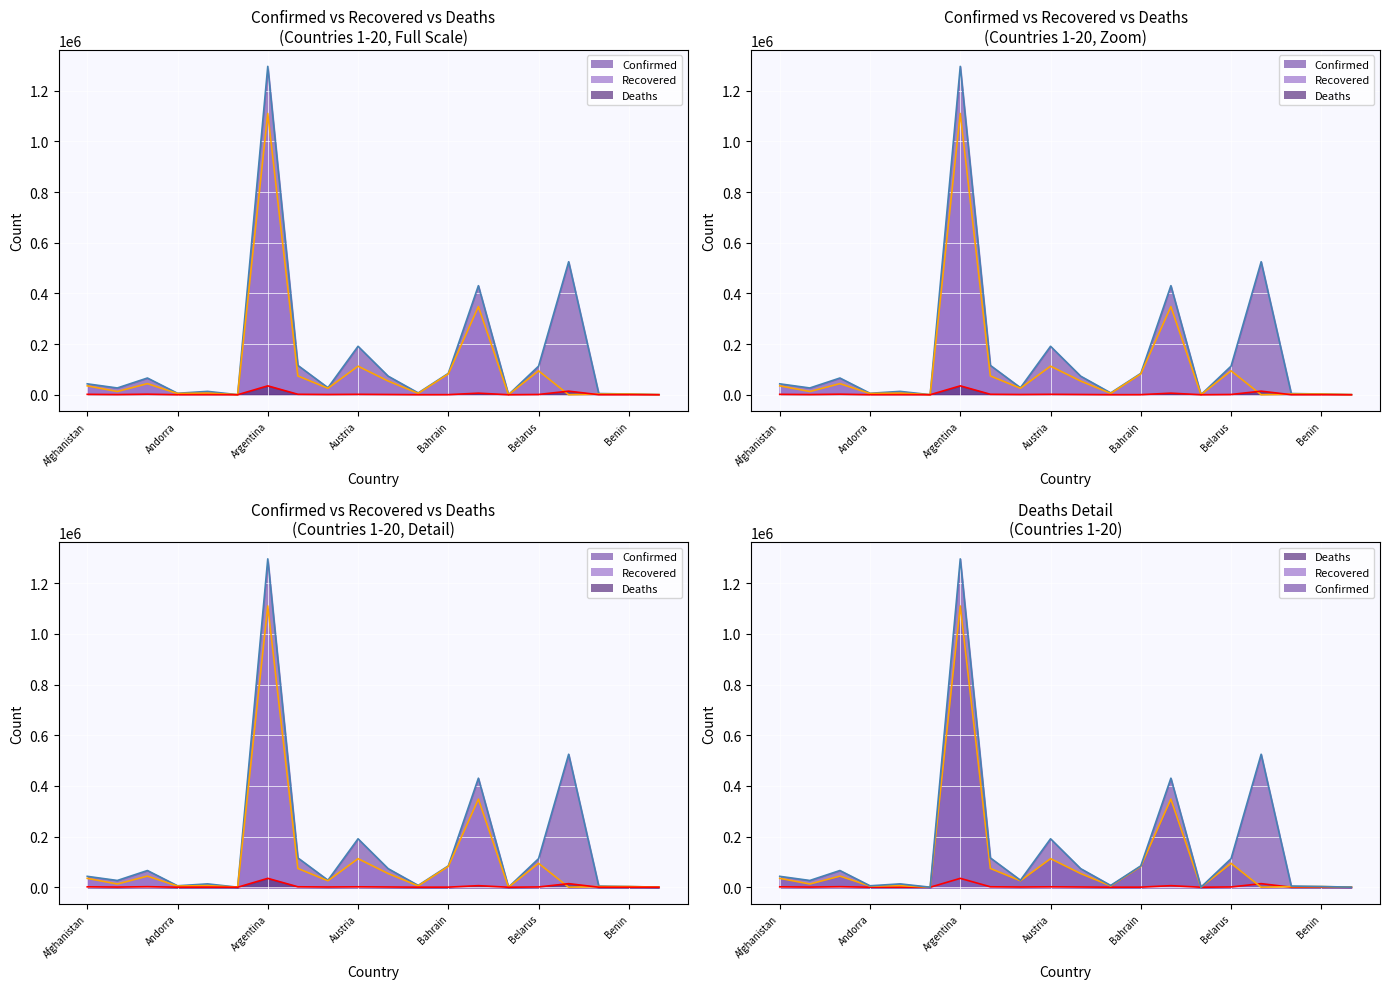

At which label does Confirmed first exceed 43035?

Algeria